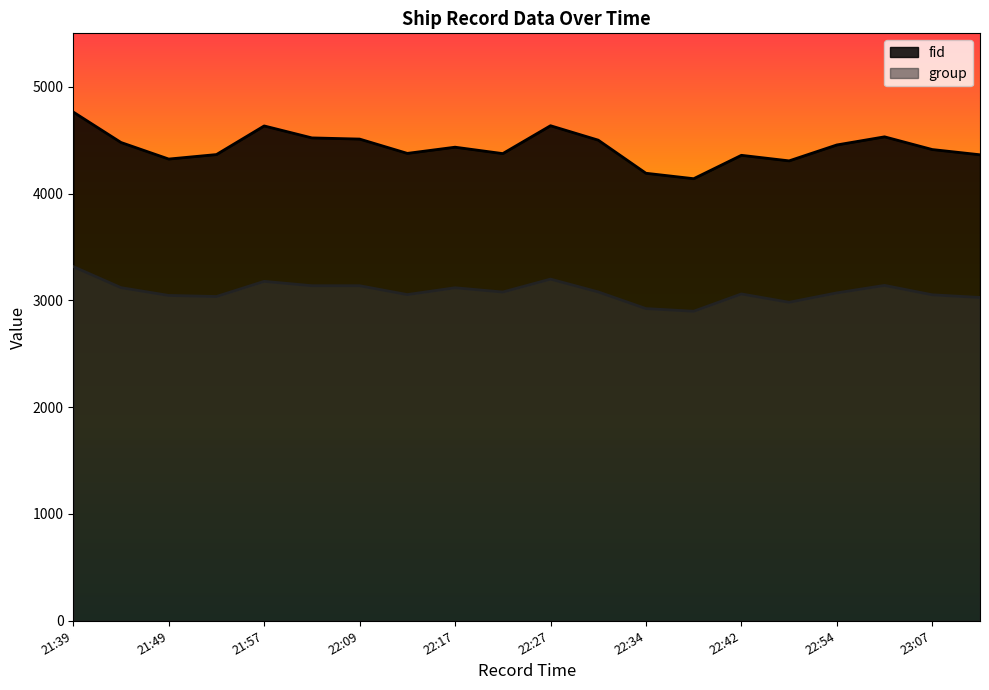

What position from the right is 21:52?

17